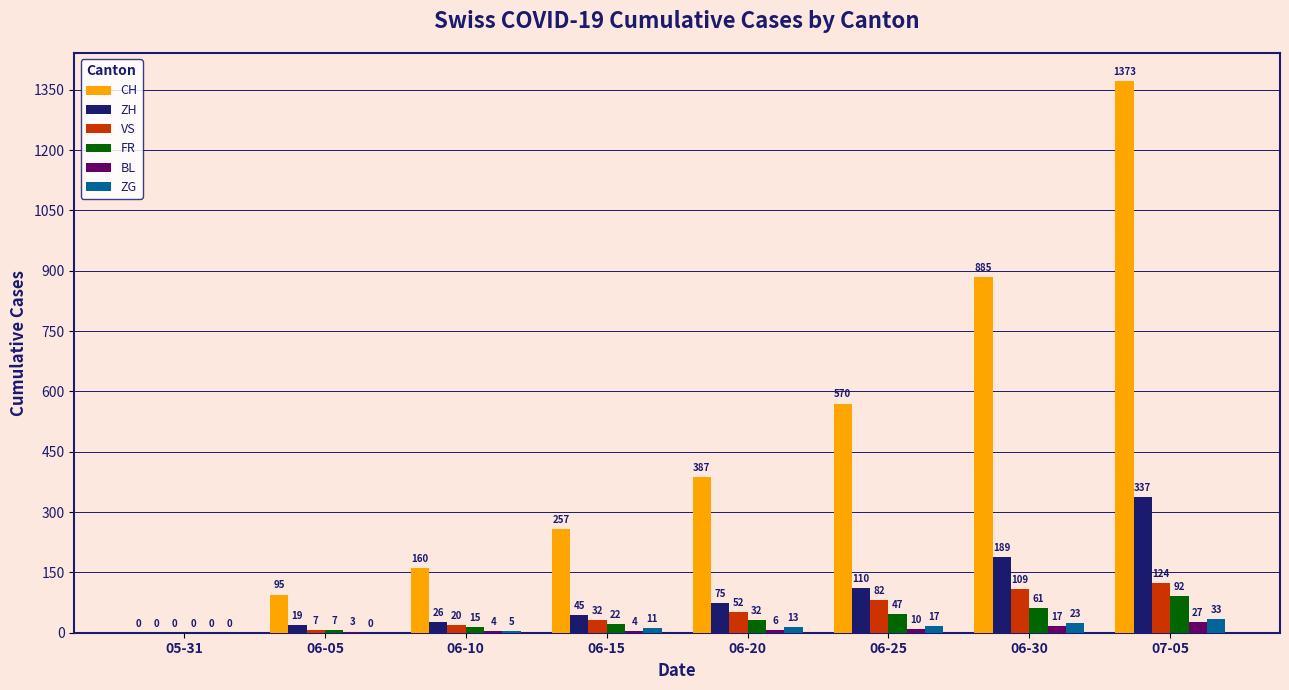

What is the highest value of the ZG series?

33